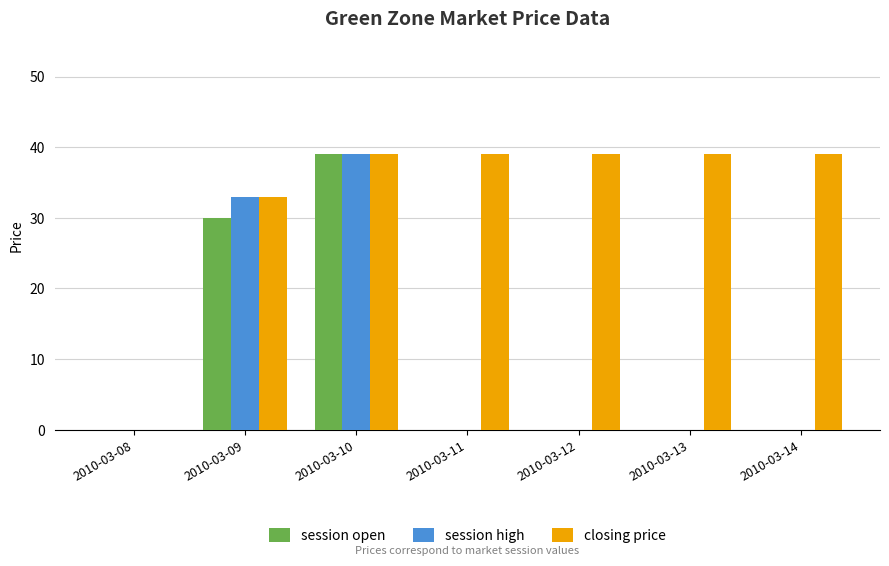

At which label is session open closest to 19?

2010-03-09